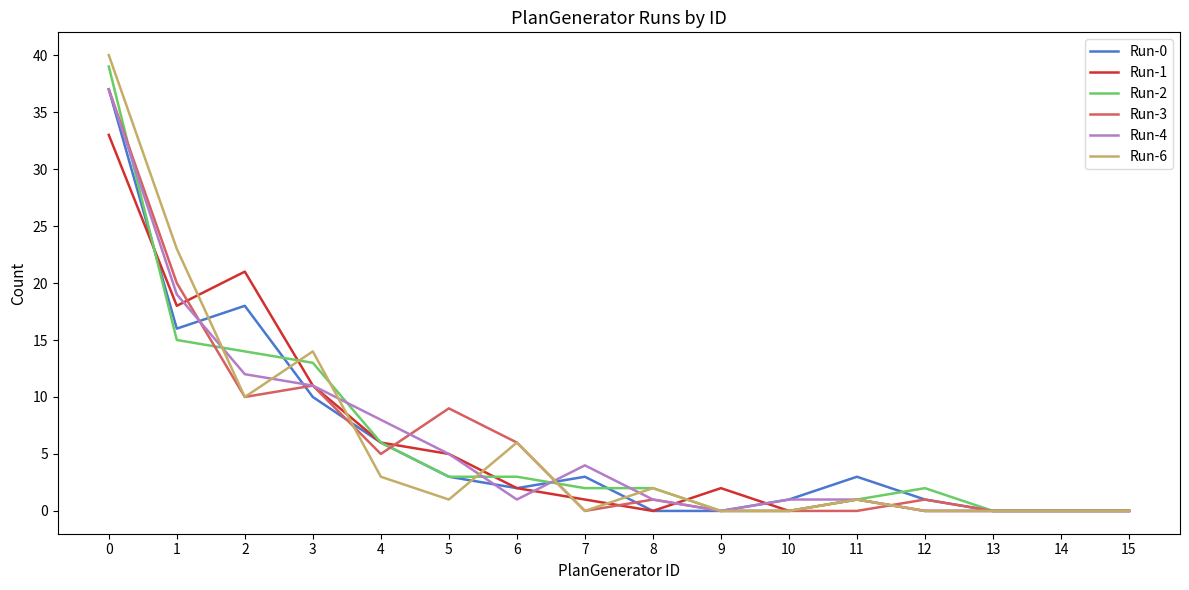

At 1, list the series in order from smallest to largest.

Run-2, Run-0, Run-1, Run-4, Run-3, Run-6